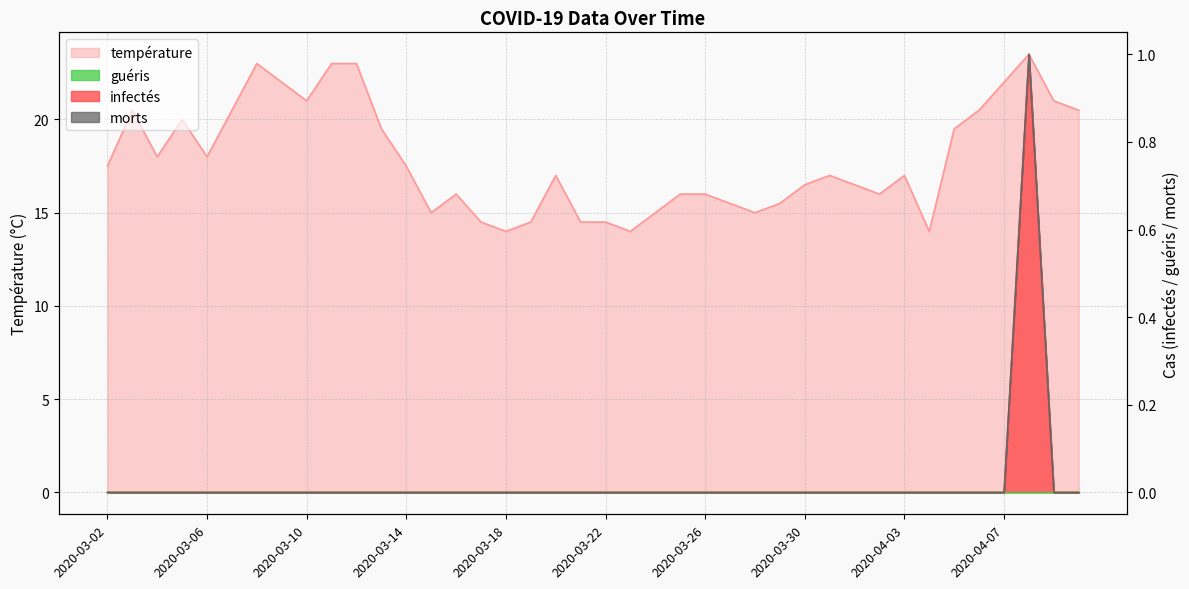

Which series has the widest spread of values?

température